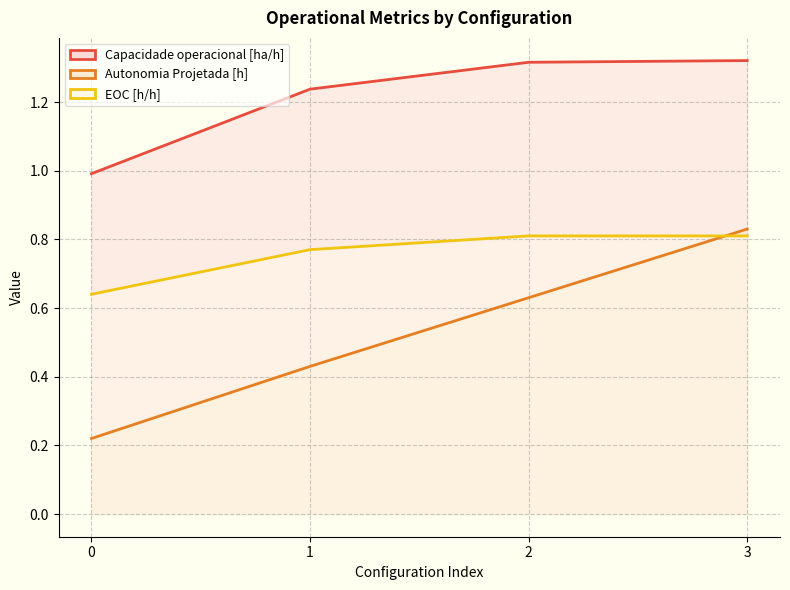

True or false: Autonomia Projetada [h] has more than 1 points higher than both neighbors.

False